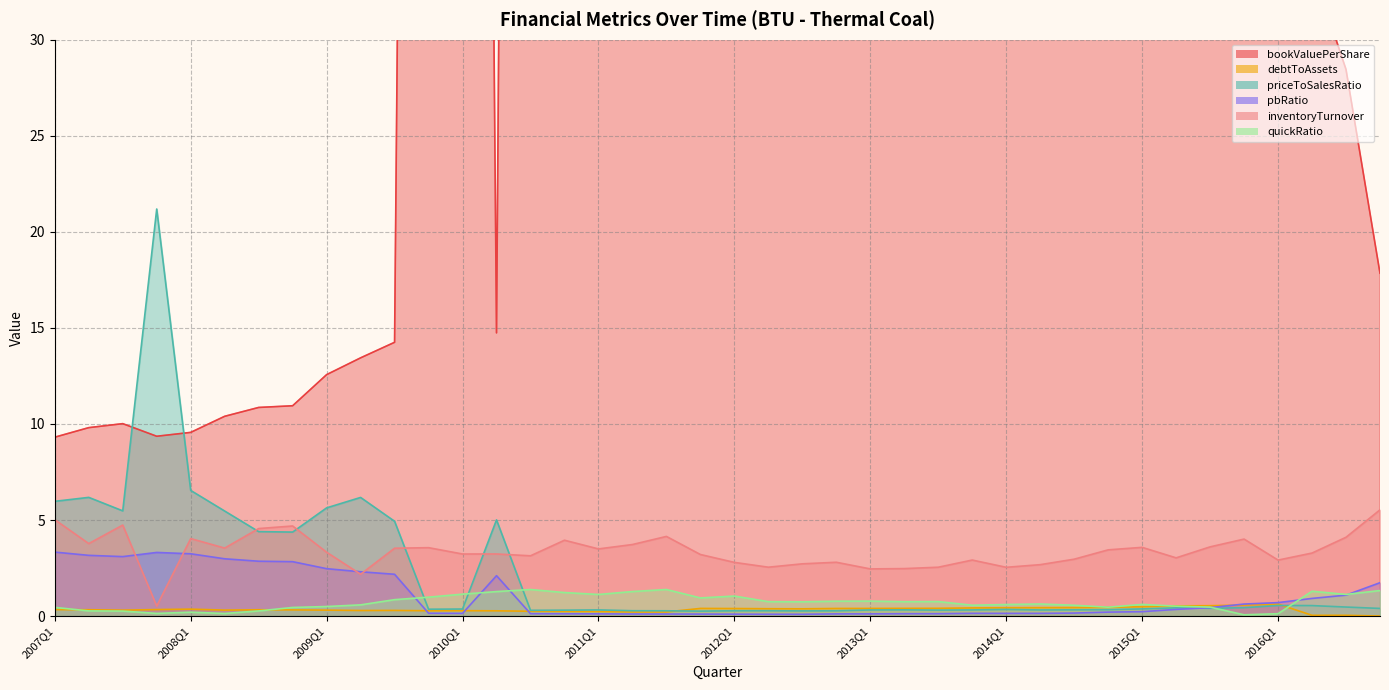

What is the label of the 4th point from the right?

2016Q1